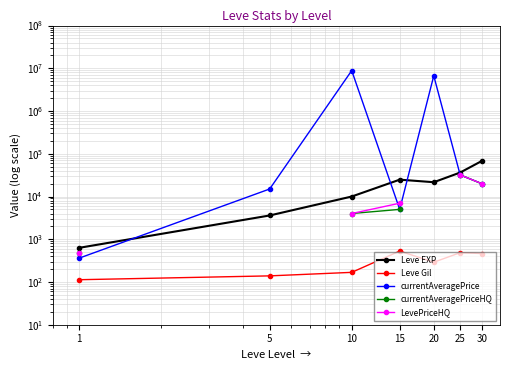

What is the value of the Leve EXP point at the 1st from the left?

630.0